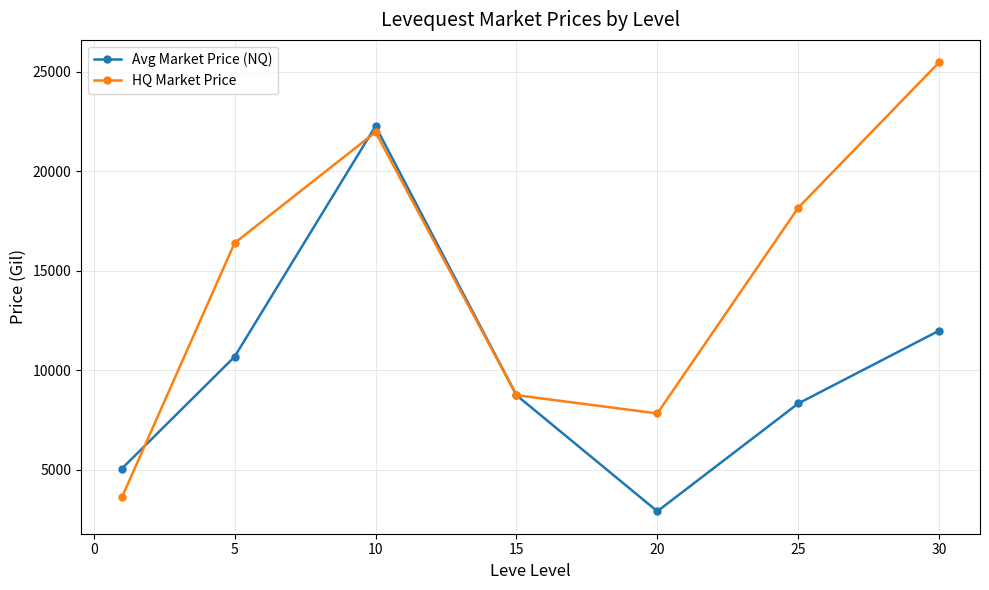

Which series has the largest range (max minus min)?

HQ Market Price